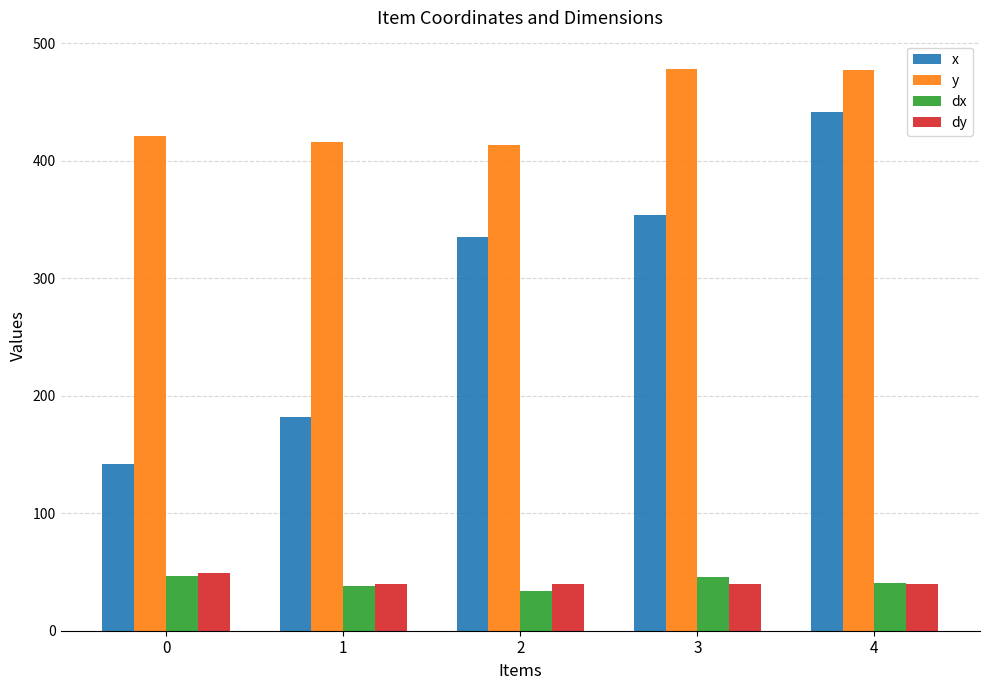

What is the value of the y bar at the 4th from the left?

478.4